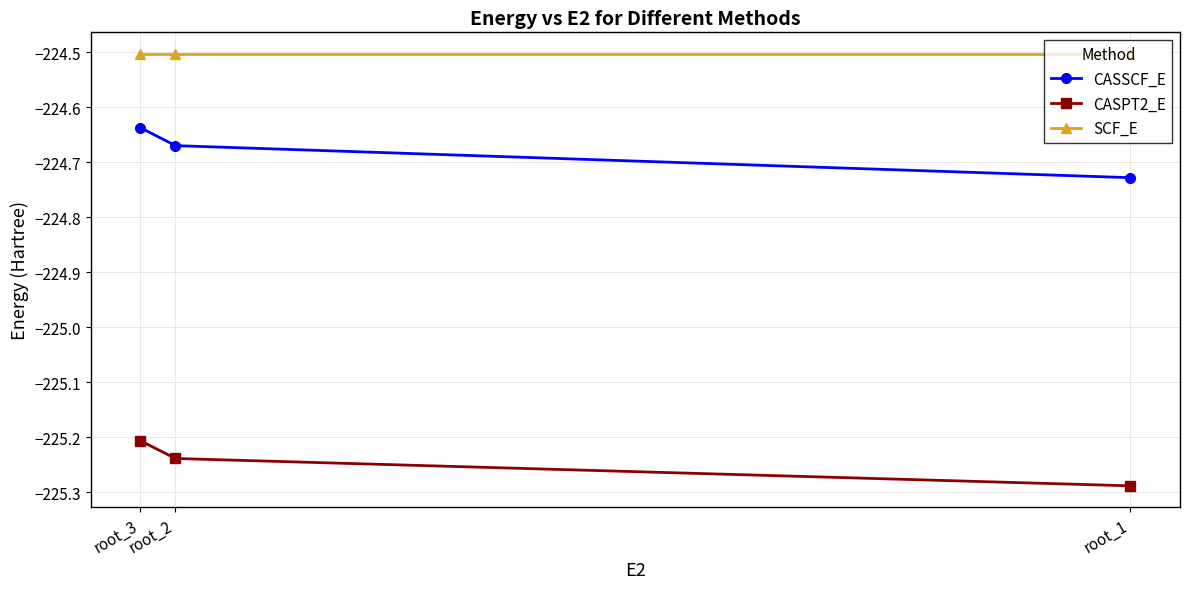

At root_3, list the series in order from smallest to largest.

CASPT2_E, CASSCF_E, SCF_E